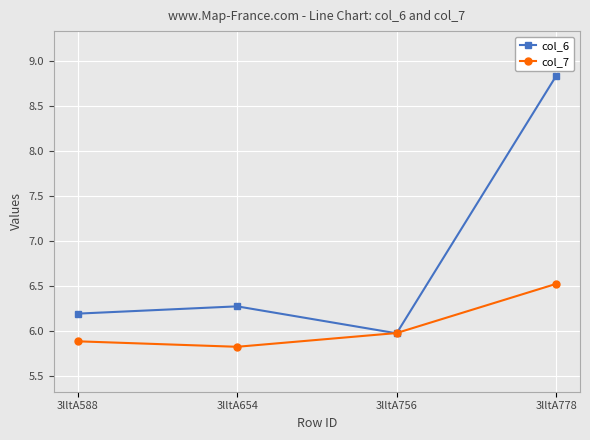

At which category does col_6 reach its first local valley?

3lltA756